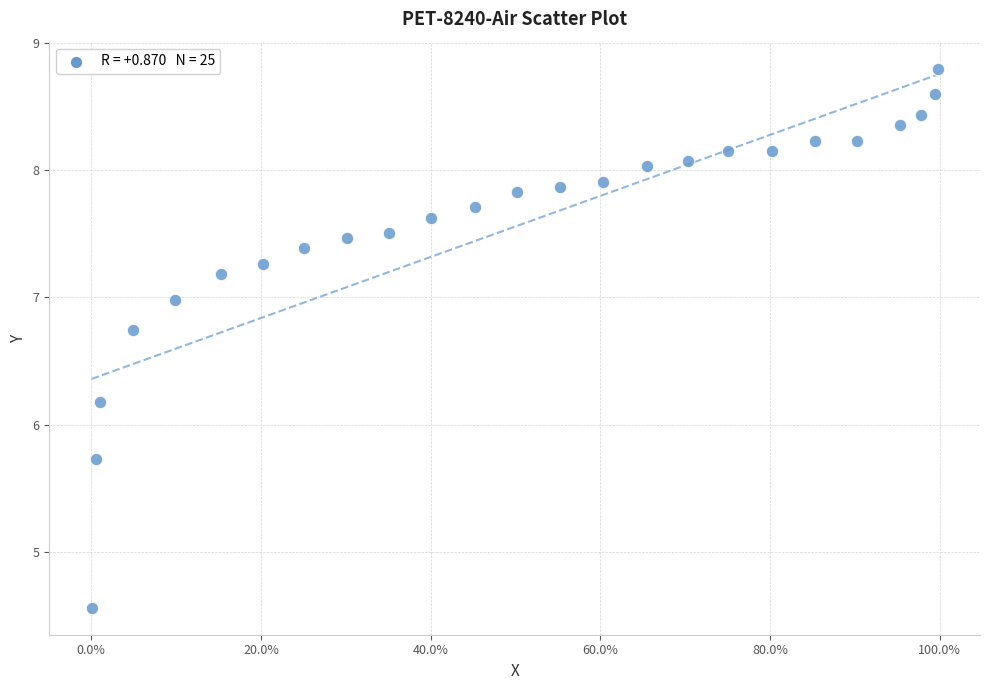

What Y value in the scatter plot is closest to 6?

6.2